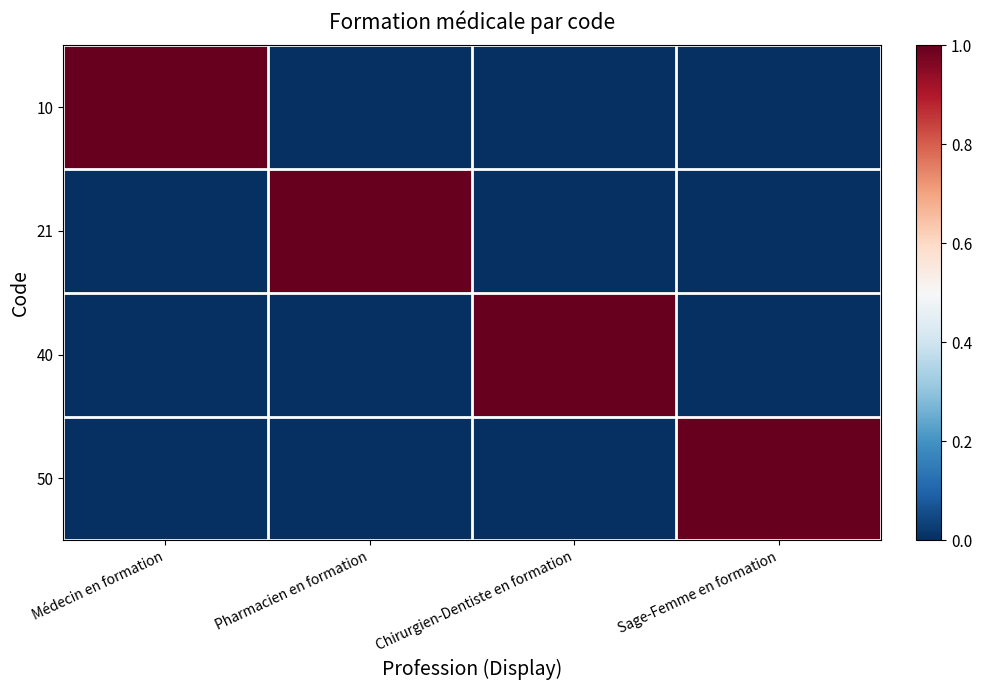

Reading left to right, extract all data points from this chart.

10: Médecin en formation=1	Pharmacien en formation=0	Chirurgien-Dentiste en formation=0	Sage-Femme en formation=0
21: Médecin en formation=0	Pharmacien en formation=1	Chirurgien-Dentiste en formation=0	Sage-Femme en formation=0
40: Médecin en formation=0	Pharmacien en formation=0	Chirurgien-Dentiste en formation=1	Sage-Femme en formation=0
50: Médecin en formation=0	Pharmacien en formation=0	Chirurgien-Dentiste en formation=0	Sage-Femme en formation=1